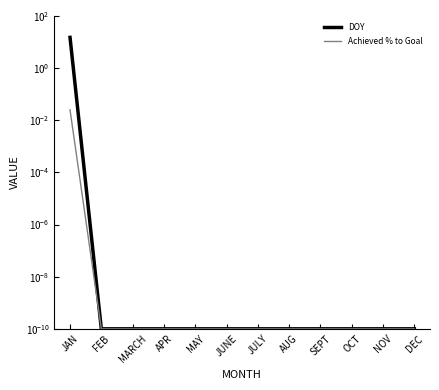

At which label is DOY closest to 7?

FEB